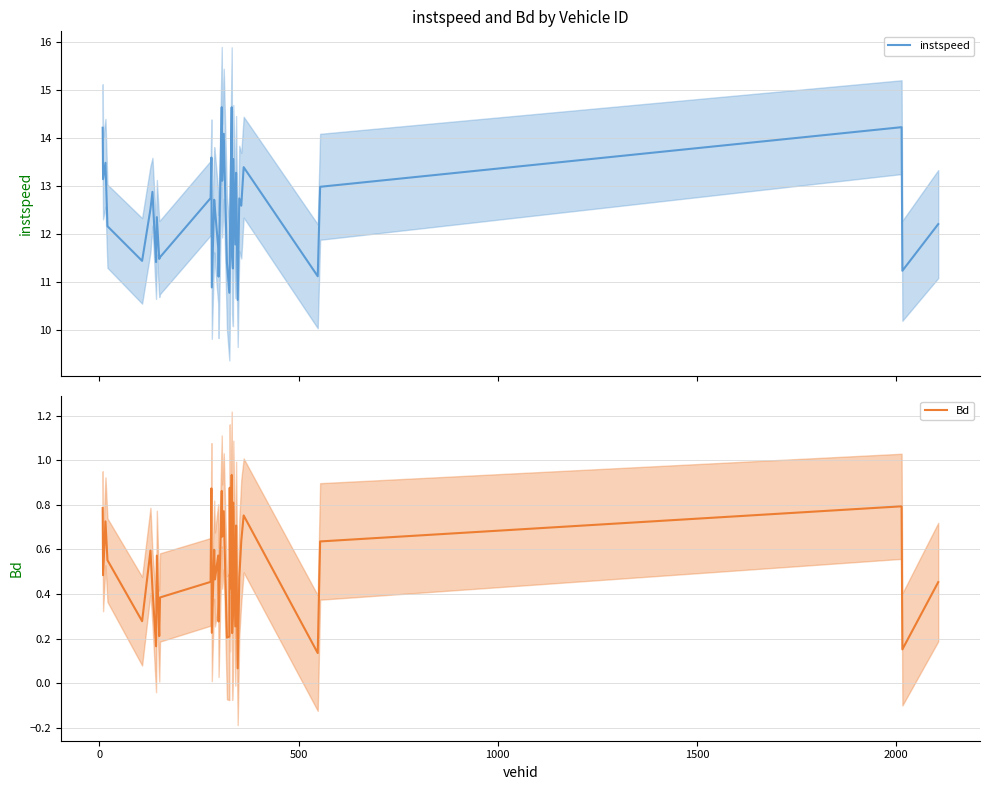

What is the highest value of the instspeed series?

14.6